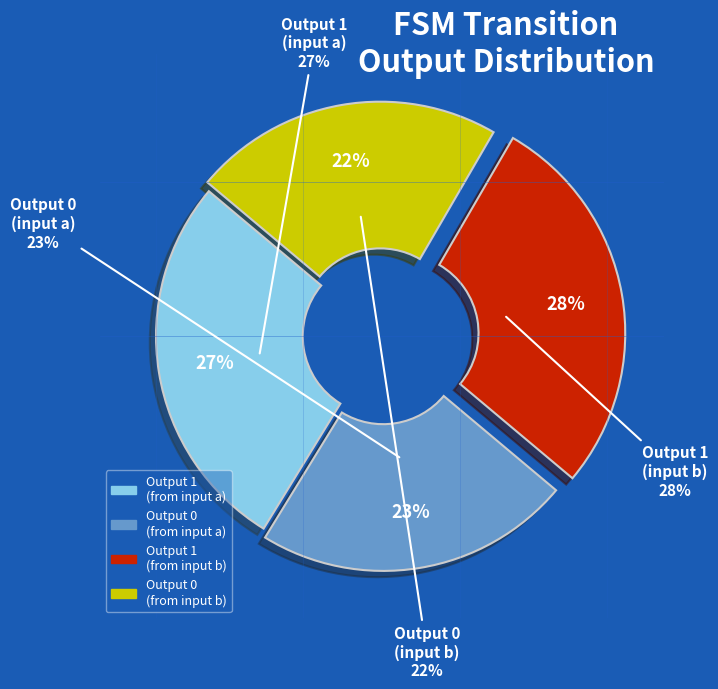

Is it true that output_symbol_0 is 22% of the pie?

True